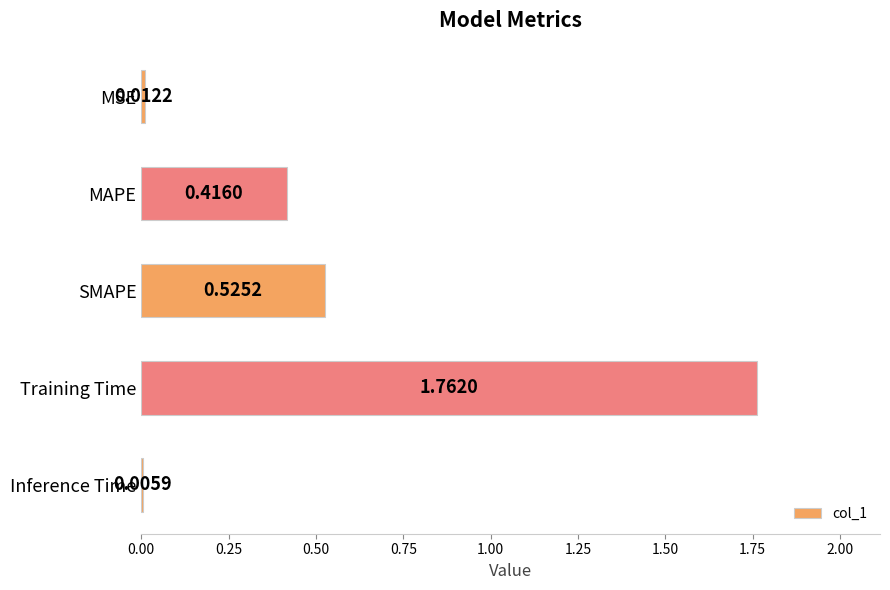

What is the sum of the values at SMAPE and Training Time?

2.3